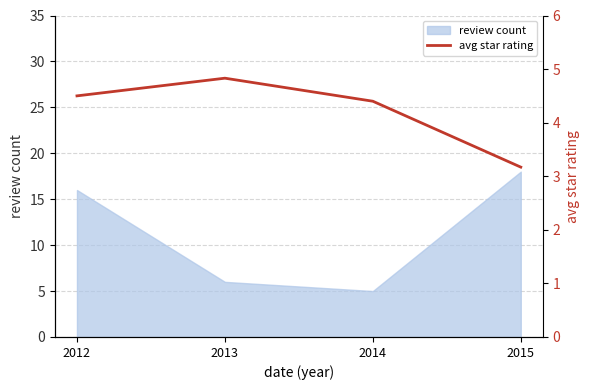

The chart shows a value of 2.9 at 2014. True or false?

False